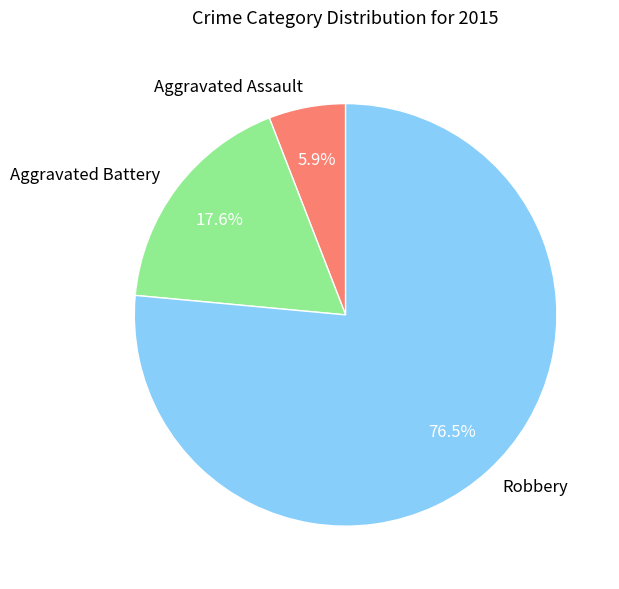

Is Aggravated Battery the majority of the pie?

No